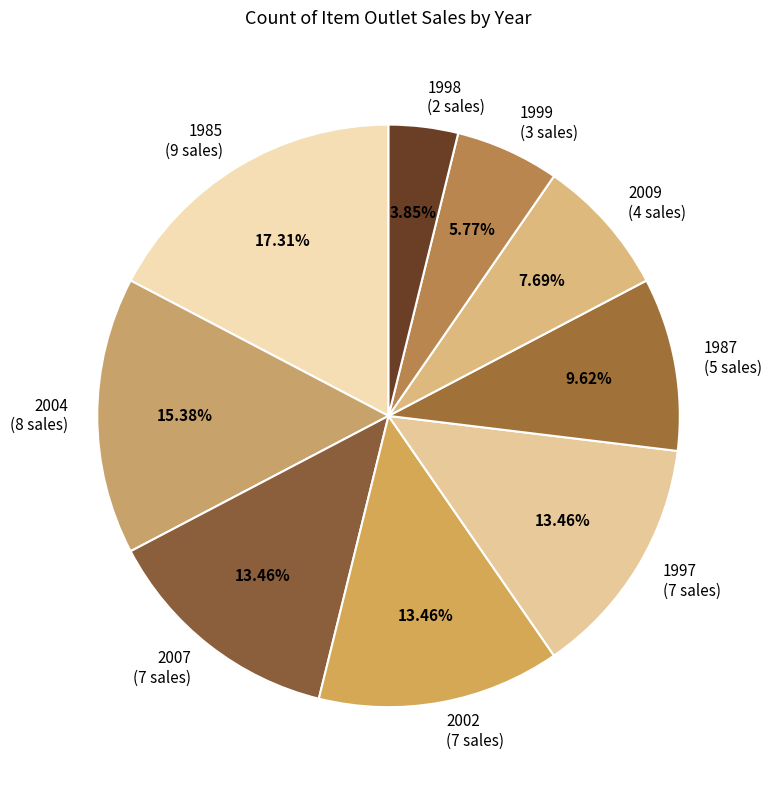

To the nearest percent, what is the difference between the largest and smallest slice percentages?

13%